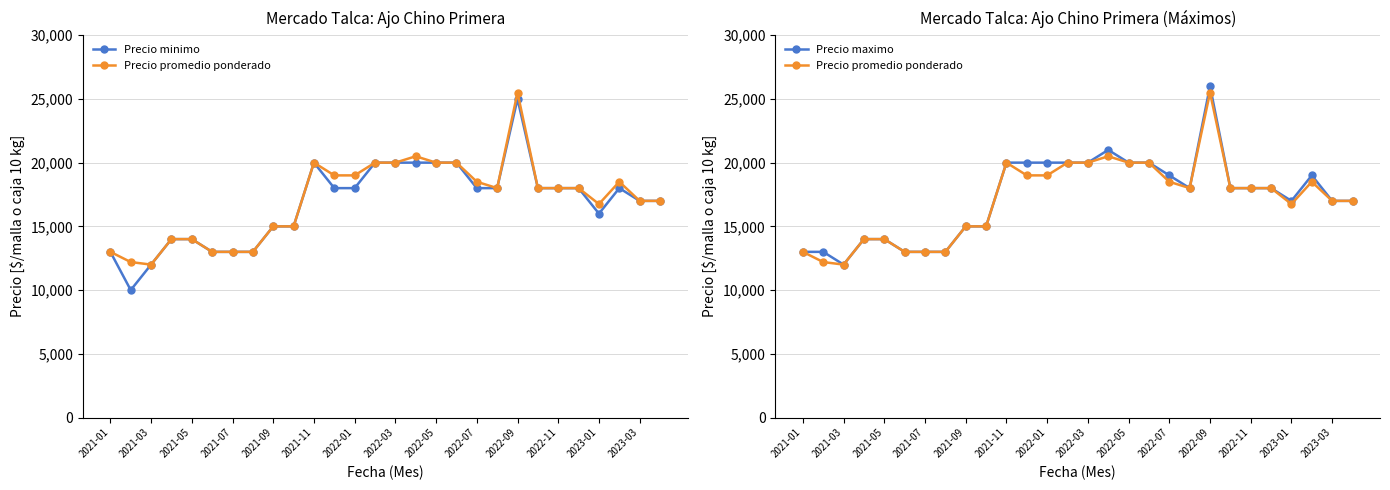

At how many categories does at least one series exceed 25402?

1